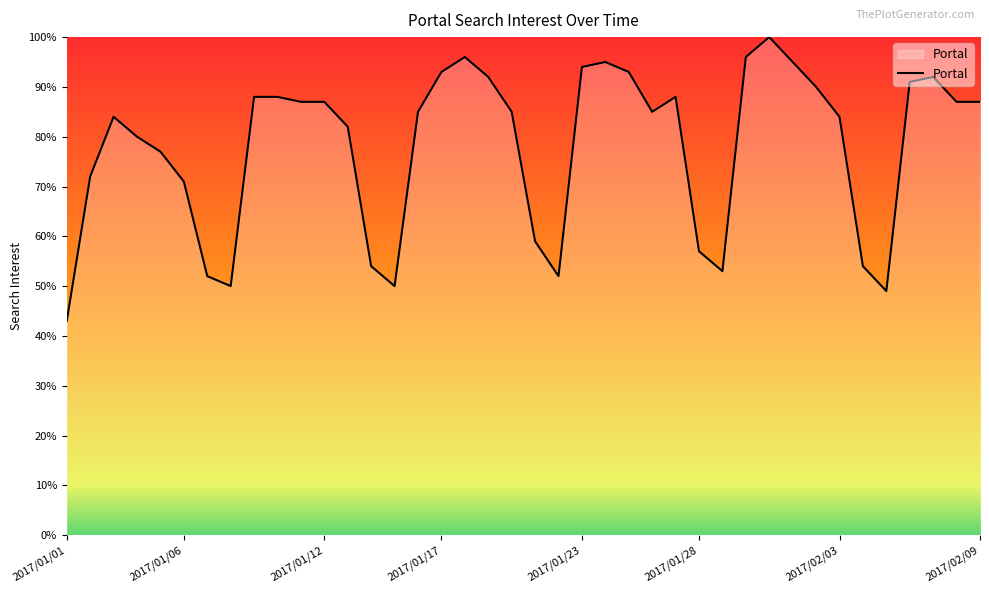

What is the greatest value displayed?

100